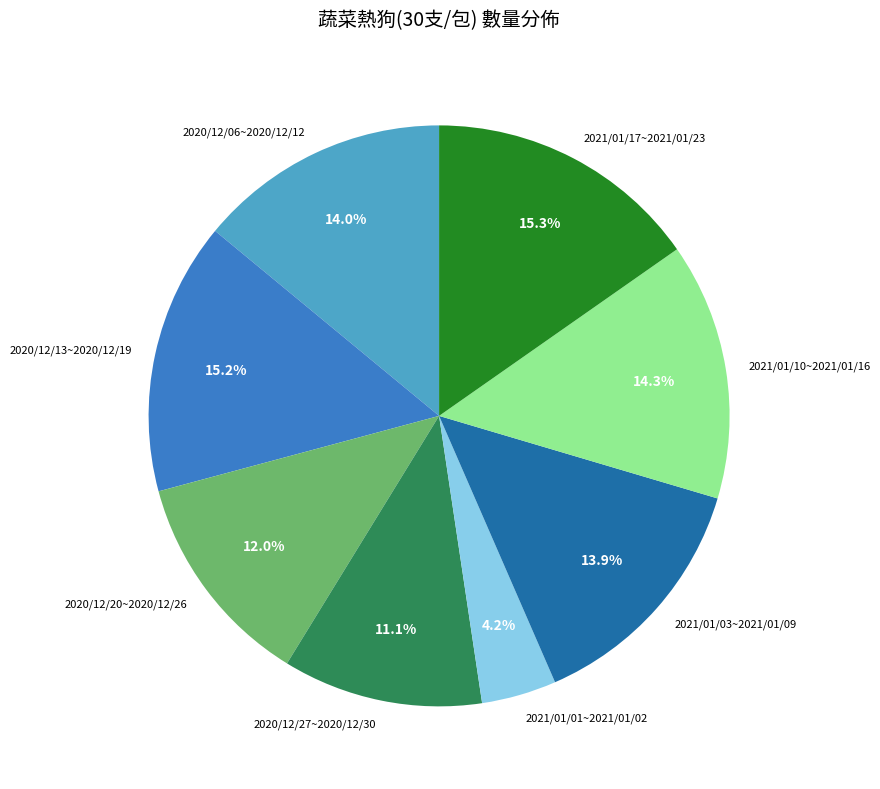

What percentage is the 2021/01/17~2021/01/23 slice, to the nearest percent?

15%